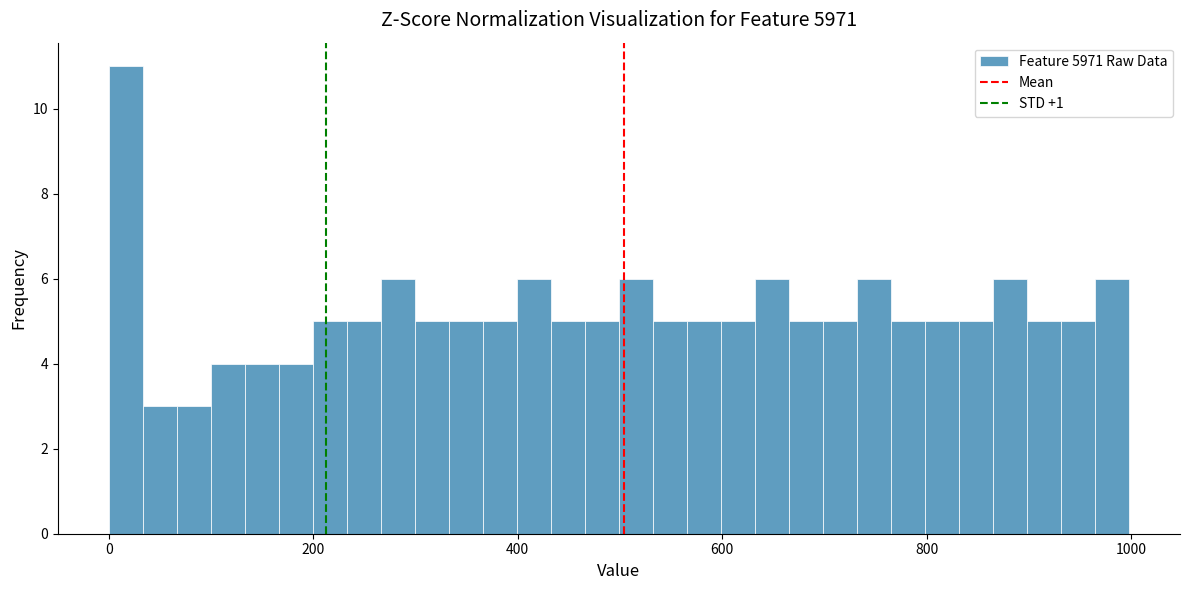

Read against the x-axis, roughly where is the centre of the tallest bar?

20